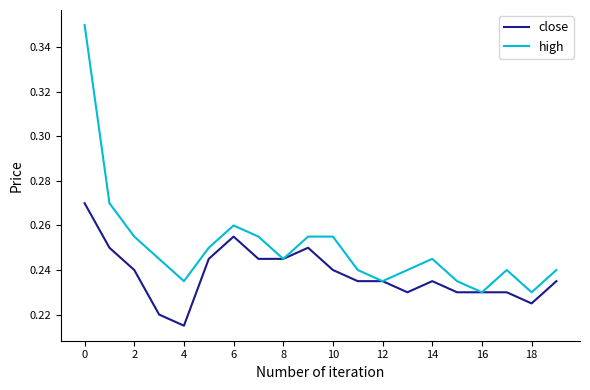

Which series has the widest spread of values?

high